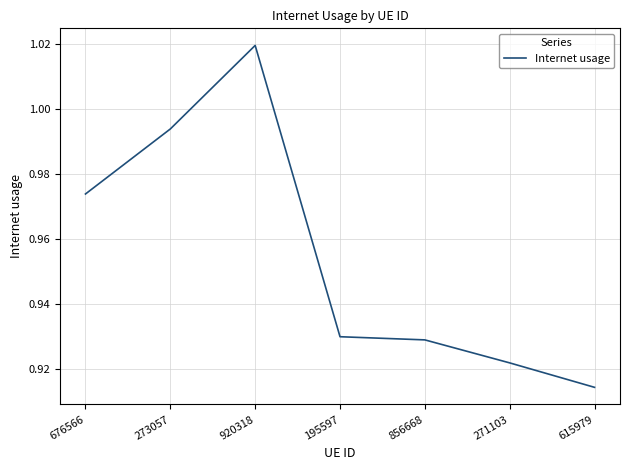

Where is the first local maximum?

920318